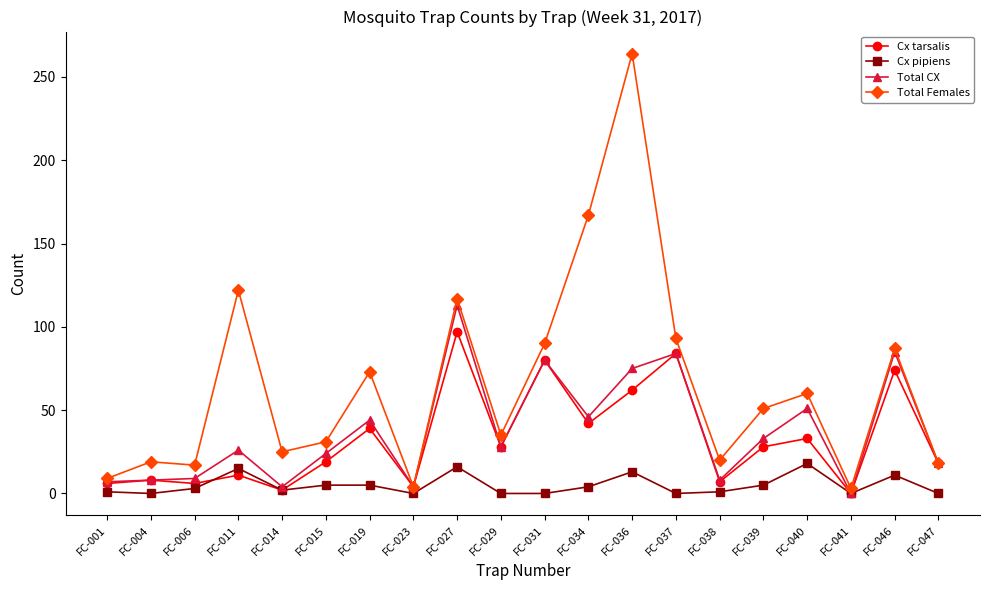

How many data points does each series have?

20